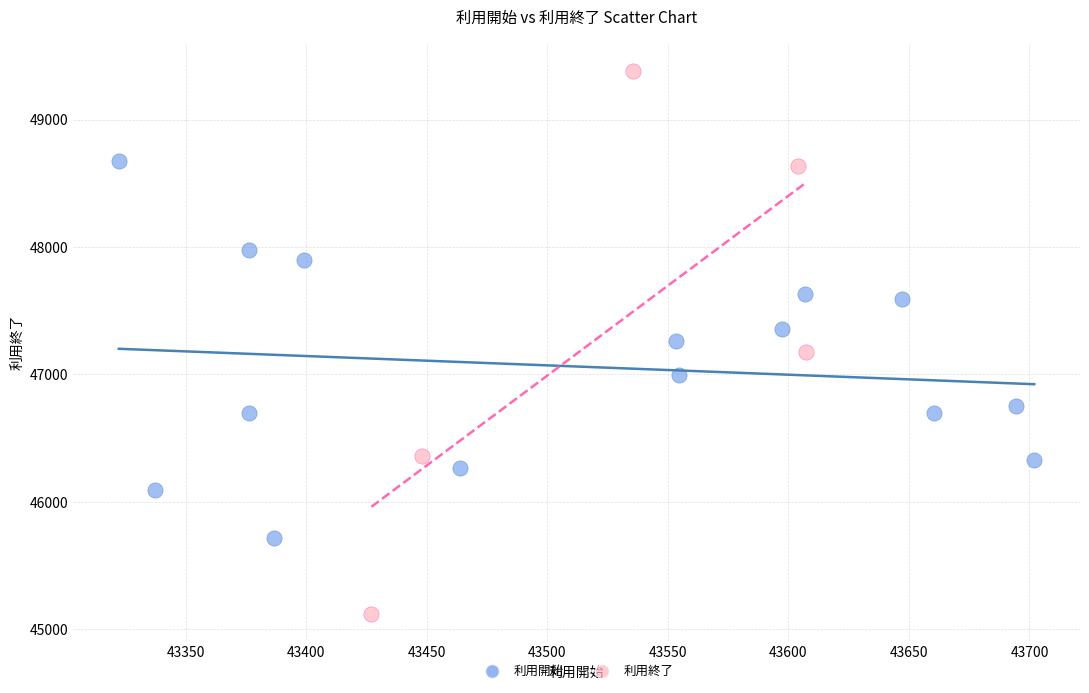

Which series reaches the maximum Y coordinate?

利用終了